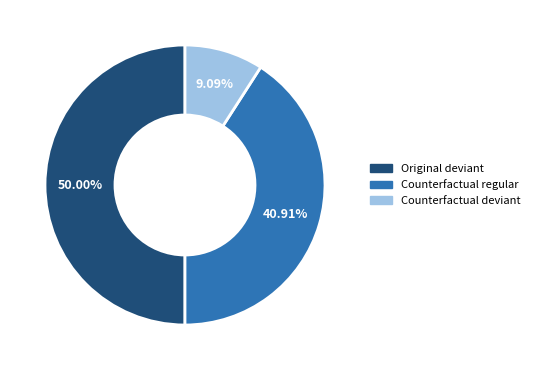

Count the number of slices in the pie.

3